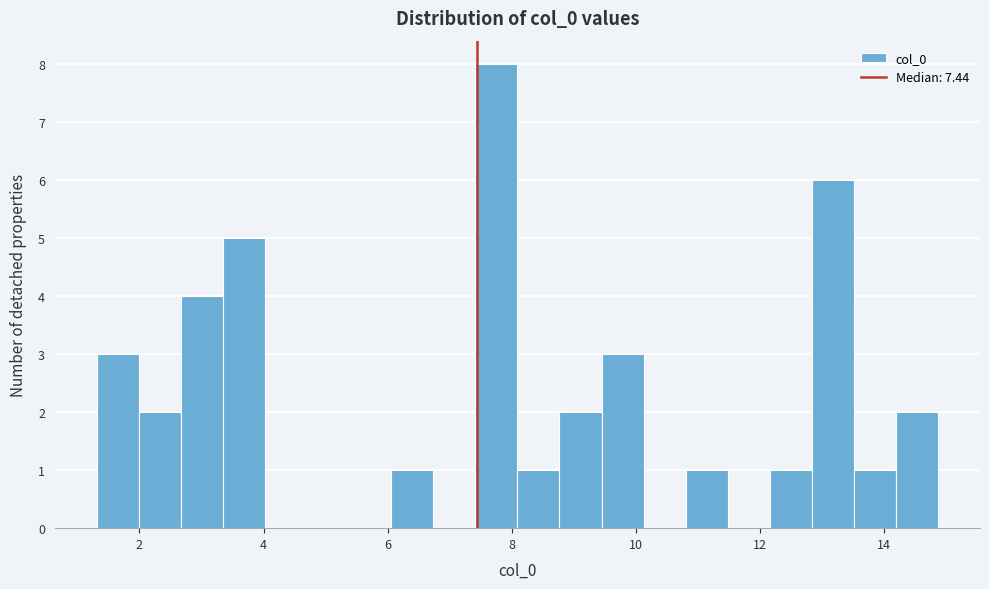

Read against the x-axis, roughly where is the centre of the tallest bar?

7.8